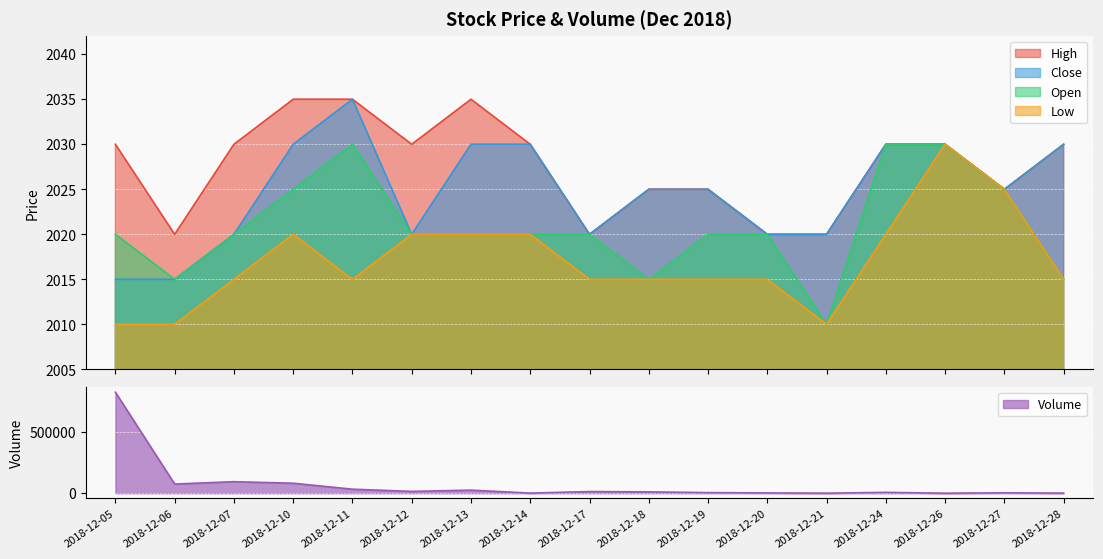

Which has a higher value, 2018-12-06 or 2018-12-19?

2018-12-06